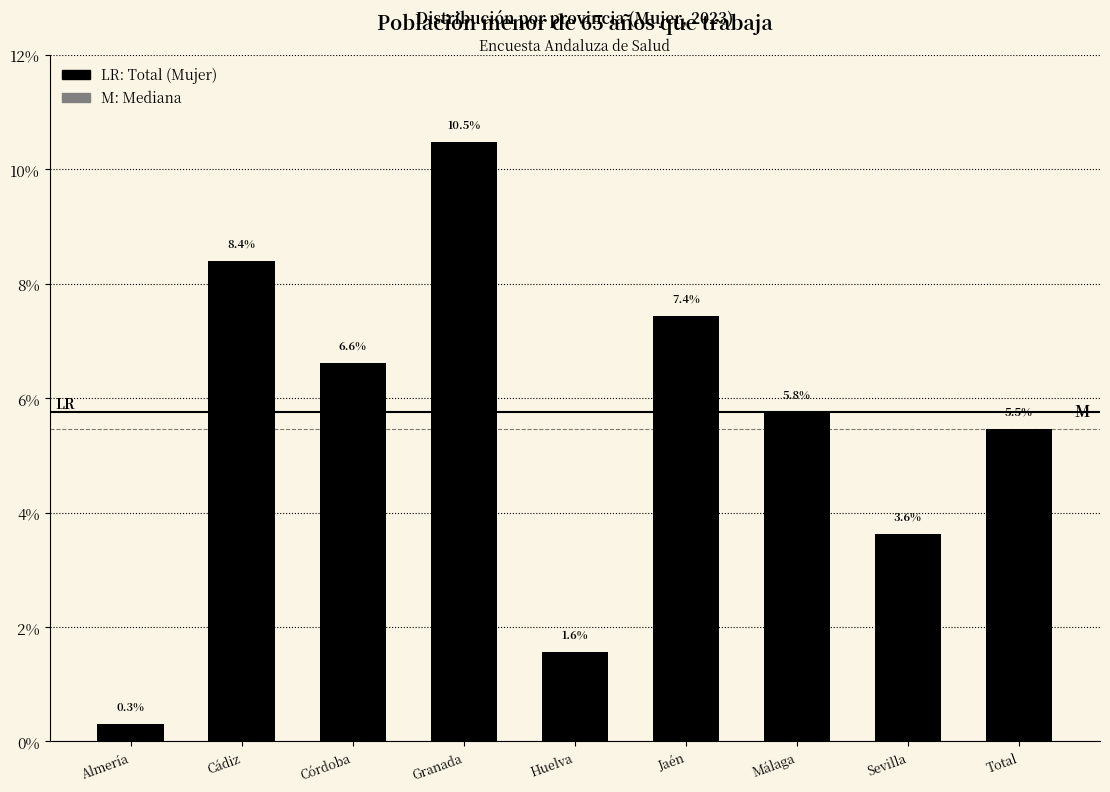

Reading left to right, list all the values displayed in this chart.

0.3	8.4	6.6	10.5	1.6	7.4	5.8	3.6	5.5